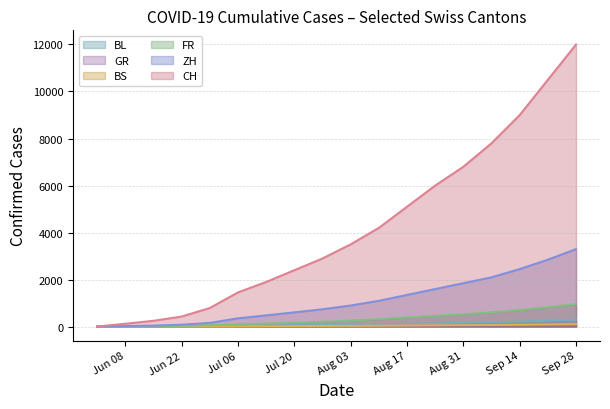

Which category has the highest value across all series?

Sep 28